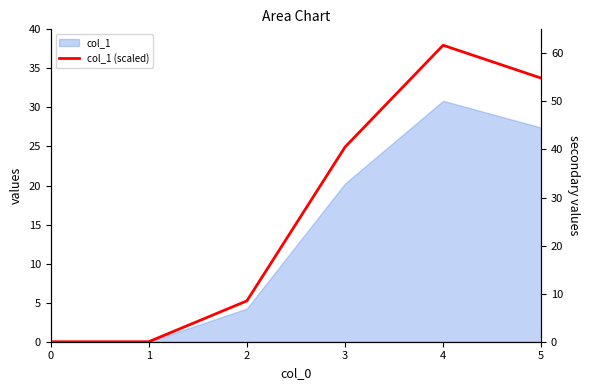

What is the value of the 5th point from the left?

61.7